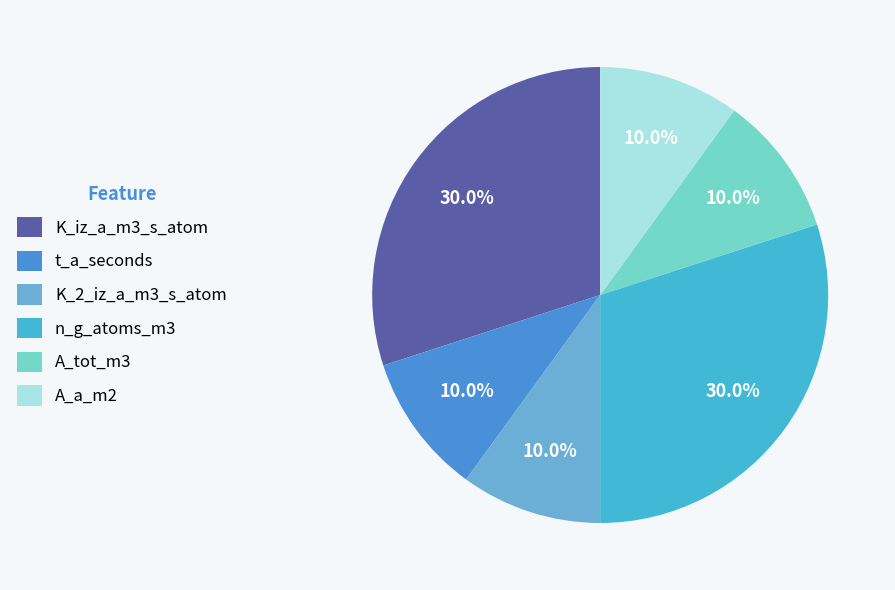

What percentage is the K_iz_a_m3_s_atom slice, to the nearest percent?

30%